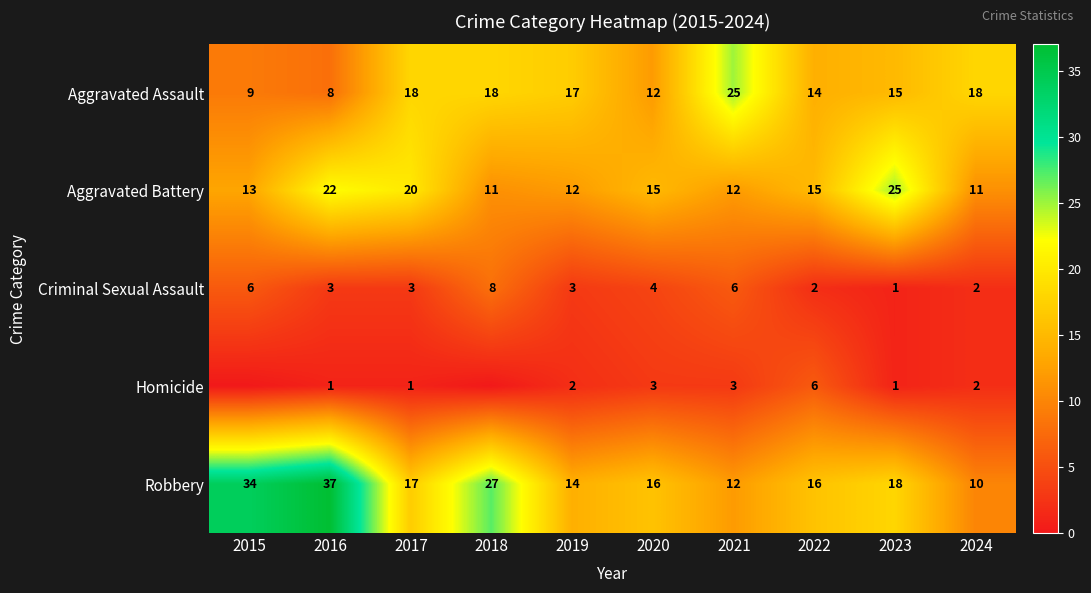

At 2019, list the series in order from largest to smallest.

Aggravated Assault, Robbery, Aggravated Battery, Criminal Sexual Assault, Homicide